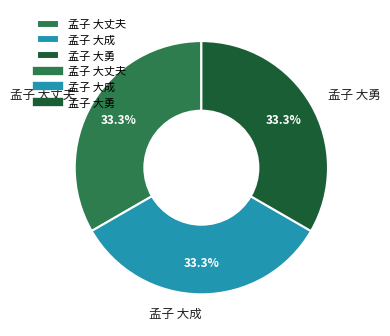

Approximately how many times larger is the value at 孟子 大成 compared to 孟子 大勇?

1.0